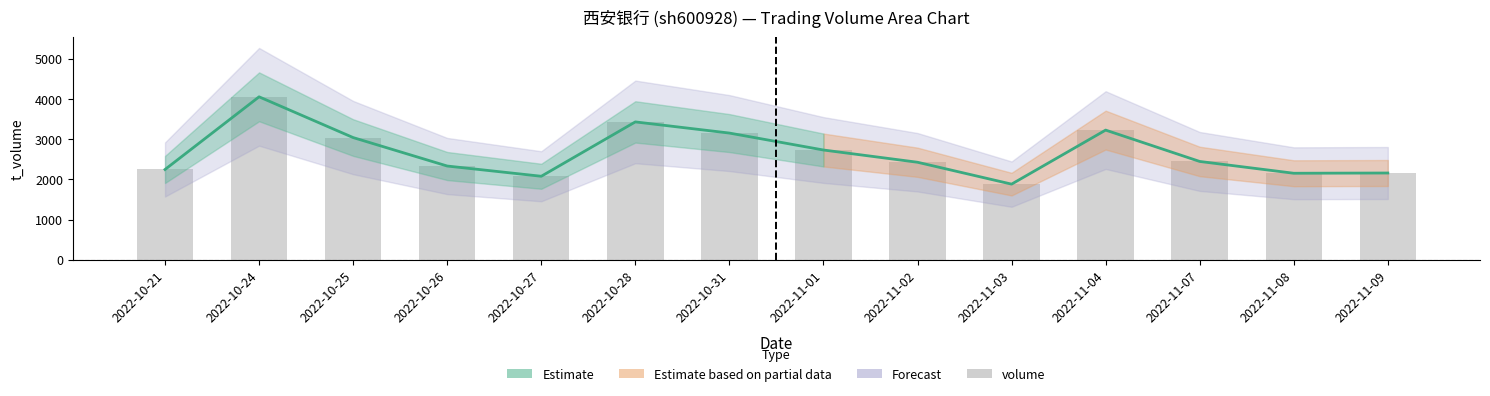

Reading right to left, list all the values displayed in this chart.

2022-11-09=2159	2022-11-08=2153	2022-11-07=2447	2022-11-04=3228	2022-11-03=1882	2022-11-02=2427	2022-11-01=2732	2022-10-31=3154	2022-10-28=3432	2022-10-27=2078	2022-10-26=2333	2022-10-25=3042	2022-10-24=4057	2022-10-21=2247